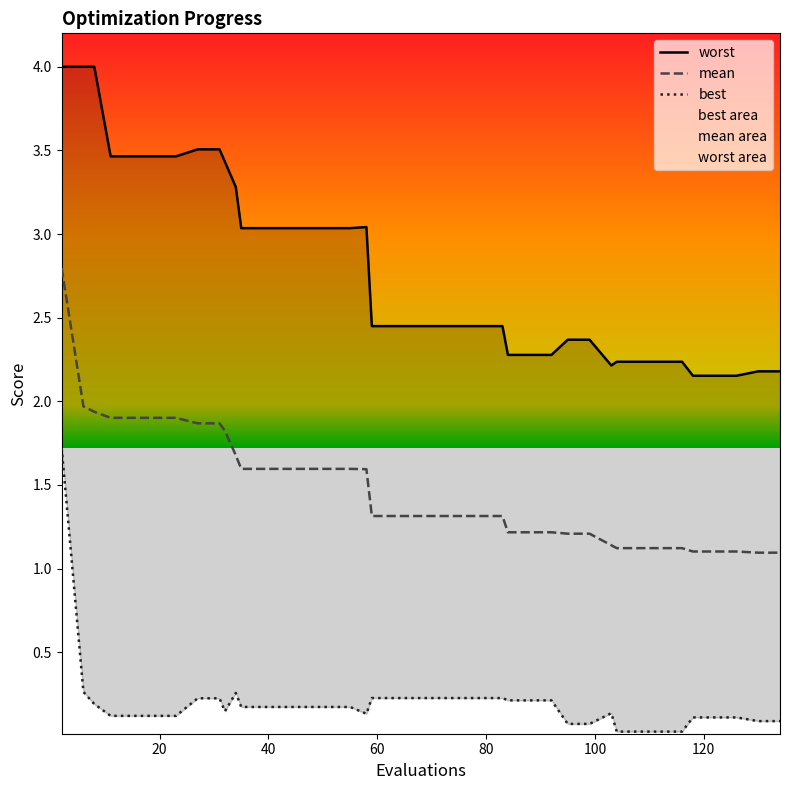

At which category does best reach its first local valley?

32